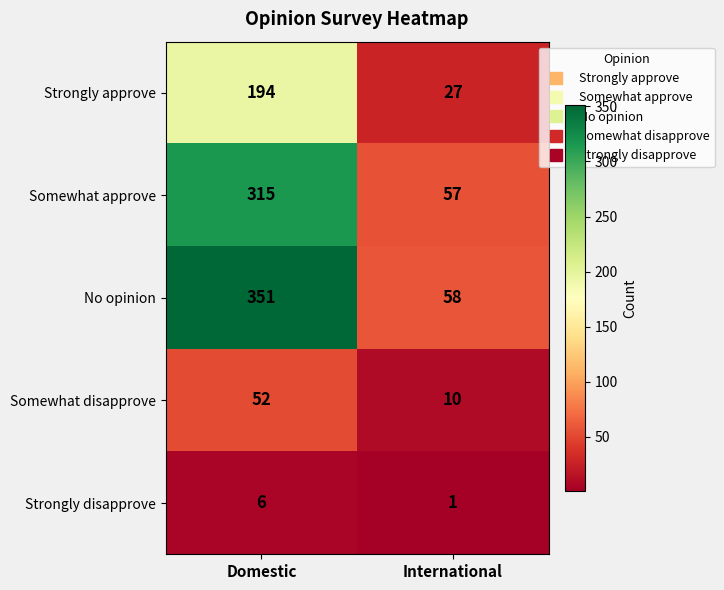

Reading right to left, extract all data points from this chart.

Strongly approve: International=27	Domestic=194
Somewhat approve: International=57	Domestic=315
No opinion: International=58	Domestic=351
Somewhat disapprove: International=10	Domestic=52
Strongly disapprove: International=1	Domestic=6